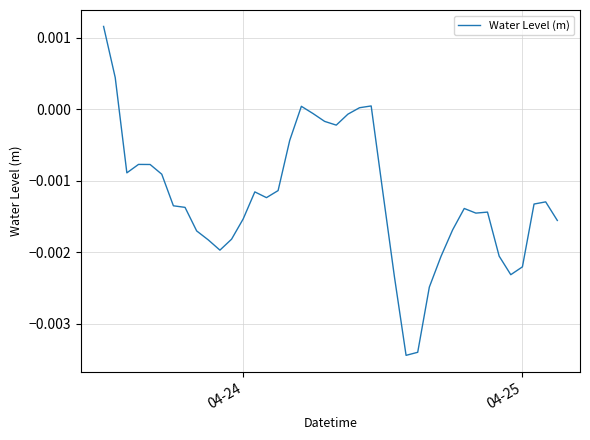

How many distinct data groups are displayed?

1